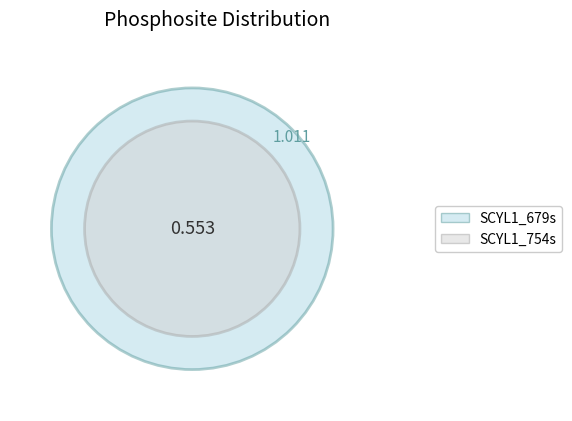

Which slice is the largest?

SCYL1_679s